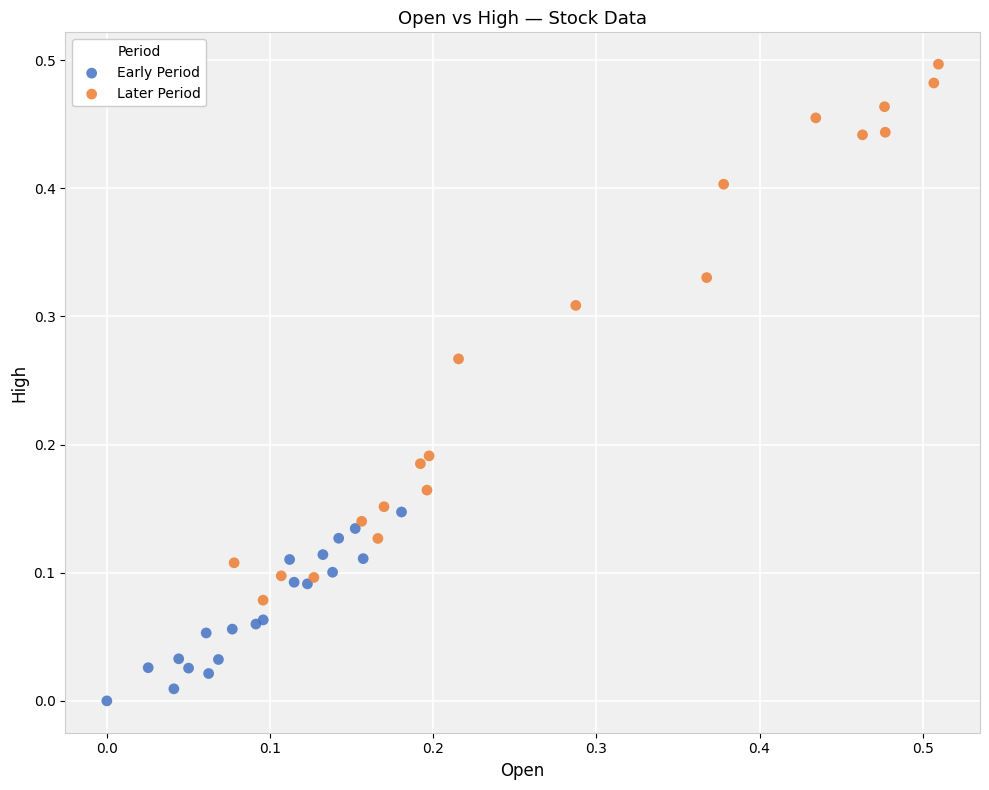

Which series contains the lowest Y value?

Early Period